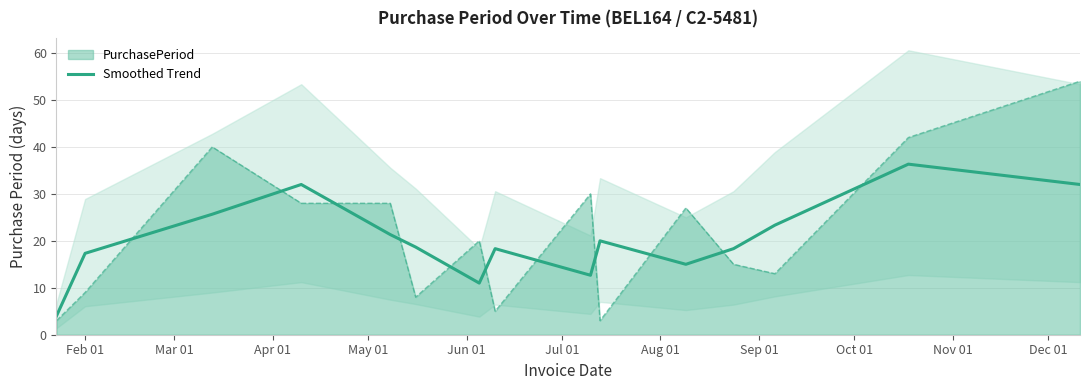

What is the maximum value for PurchasePeriod?

54.0